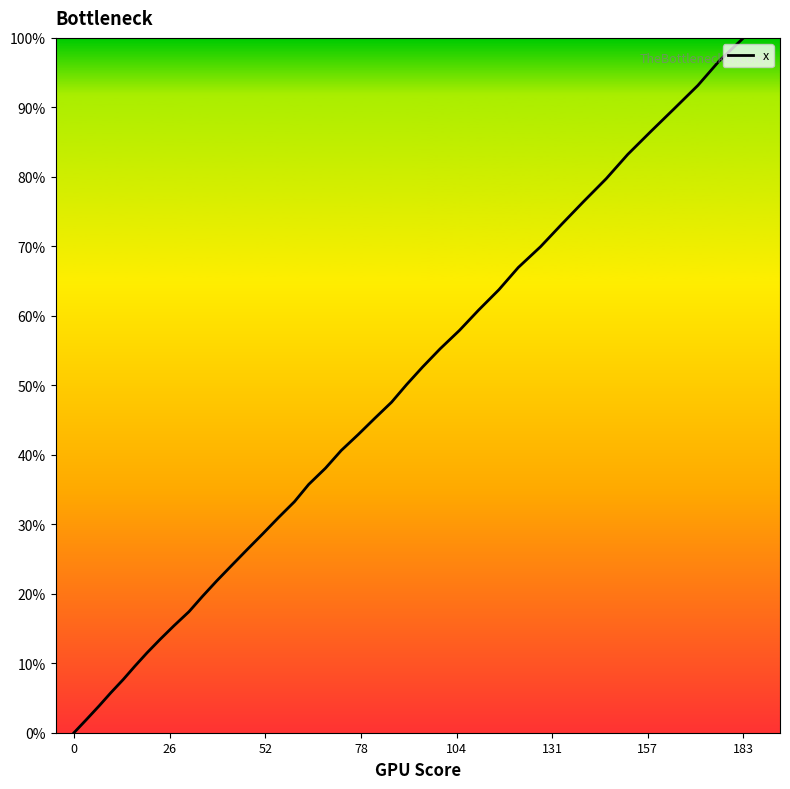

The chart shows a value of -51.1 at 0. True or false?

False